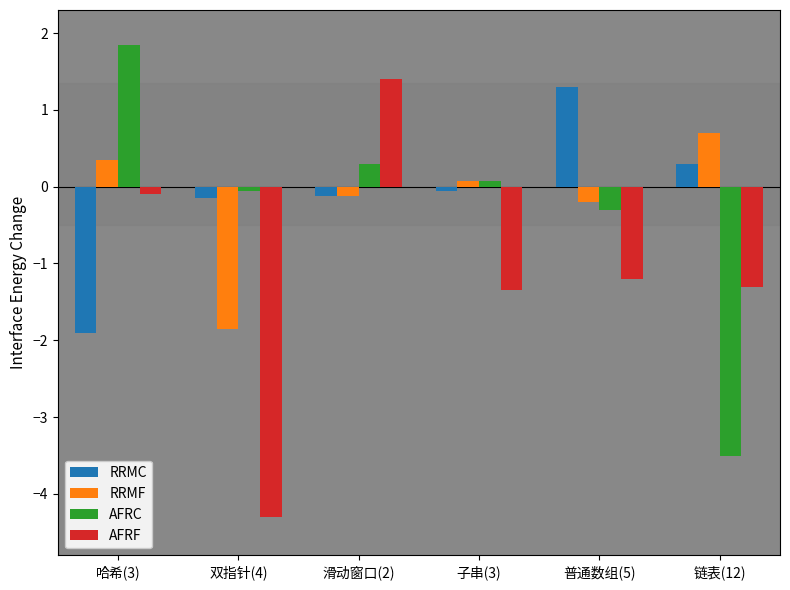

Which label corresponds to the smallest value in the chart?

双指针(4)